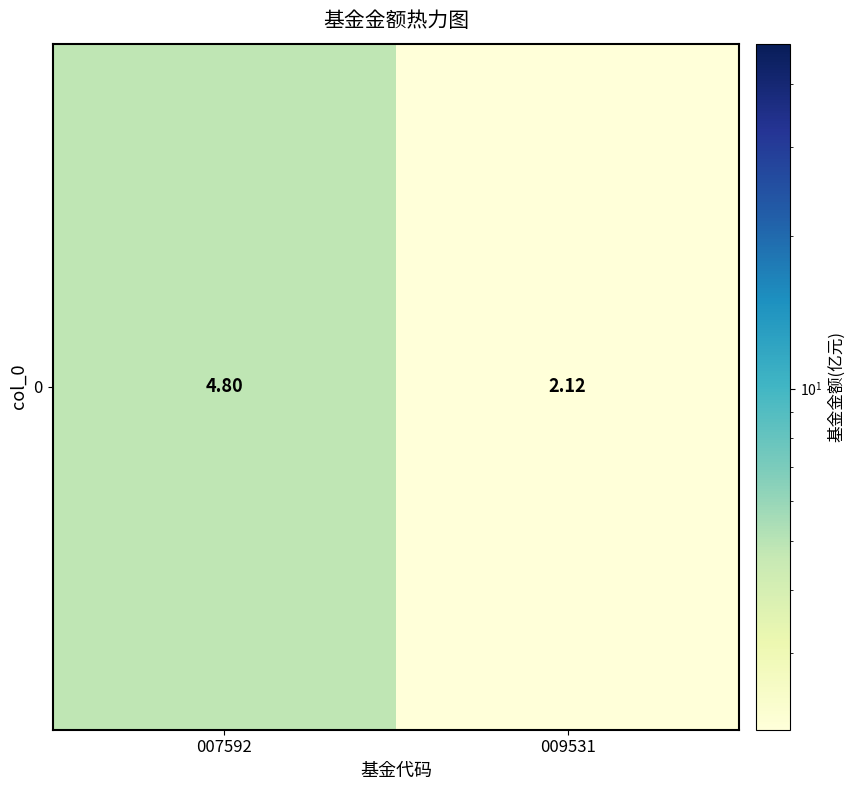

What is the maximum value shown in the chart?

4.8